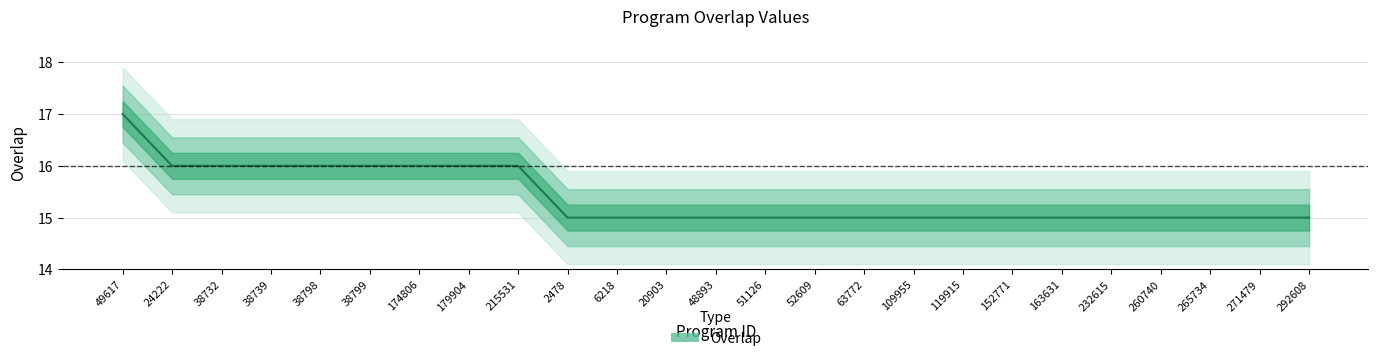

What is the sum of the values at 2478 and 24222?

31